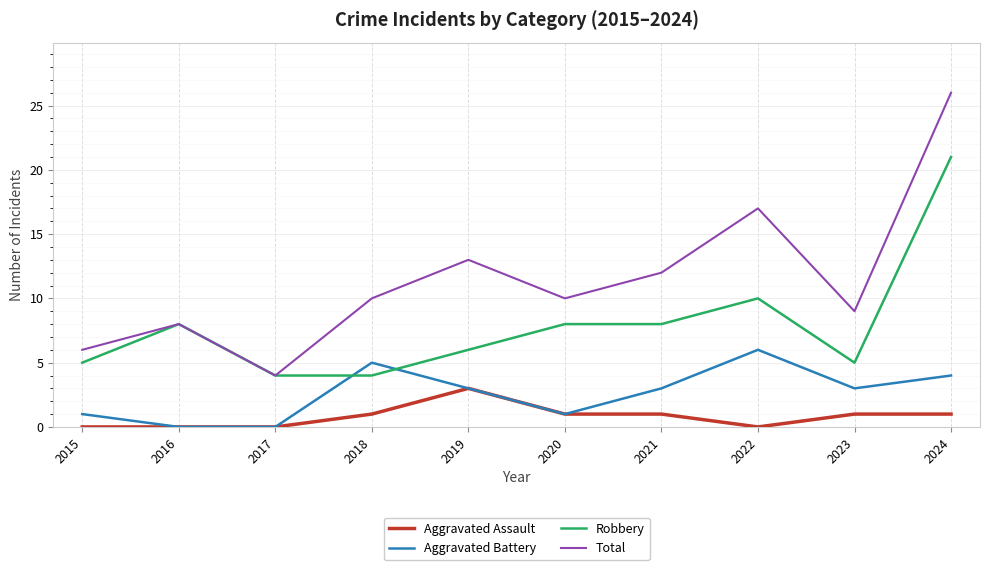

Reading left to right, transcribe all the data shown in this chart.

Aggravated Assault: 2015=0	2016=0	2017=0	2018=1	2019=3	2020=1	2021=1	2022=0	2023=1	2024=1
Aggravated Battery: 2015=1	2016=0	2017=0	2018=5	2019=3	2020=1	2021=3	2022=6	2023=3	2024=4
Robbery: 2015=5	2016=8	2017=4	2018=4	2019=6	2020=8	2021=8	2022=10	2023=5	2024=21
Total: 2015=6	2016=8	2017=4	2018=10	2019=13	2020=10	2021=12	2022=17	2023=9	2024=26